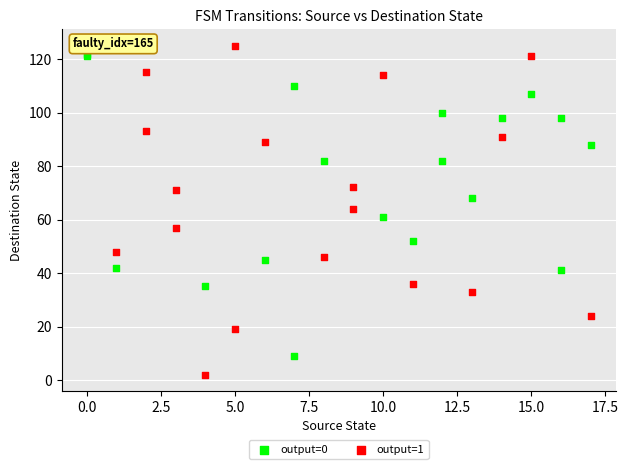

Which series has the largest Y range (max minus min)?

output=1